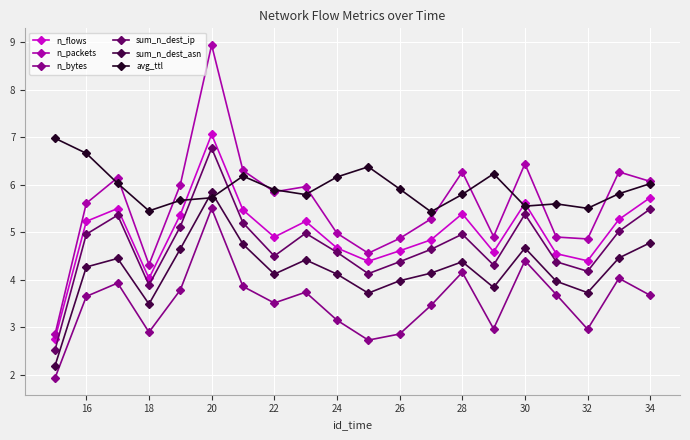

Which series has the largest total across all categories?

avg_ttl